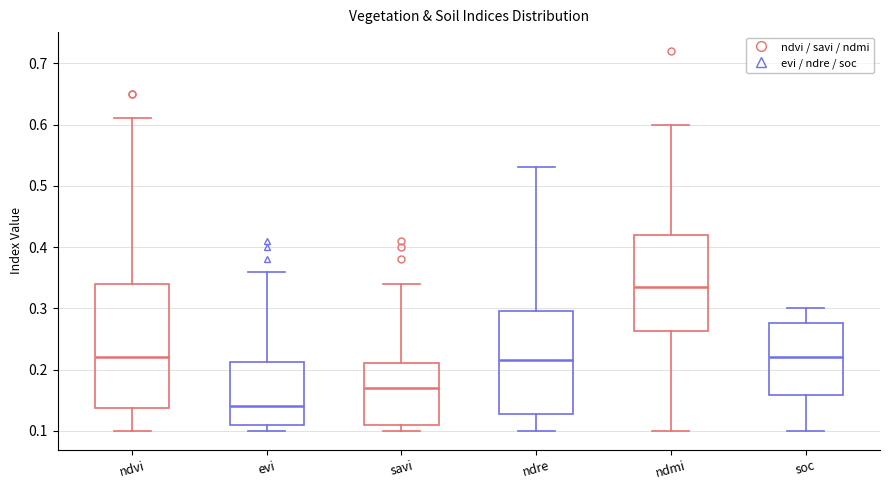

Reading left to right, transcribe this box plot: for each box, give where its median line is, the range the box spans, and where its two whiskers end, as read against the y-axis. The values are not printed on the chart, so give them approximately, as read against the axis.

ndvi: median 0.22, box 0.14 to 0.34, whiskers 0.10 to 0.61
evi: median 0.14, box 0.11 to 0.21, whiskers 0.10 to 0.36
savi: median 0.17, box 0.11 to 0.21, whiskers 0.10 to 0.34
ndre: median 0.22, box 0.13 to 0.30, whiskers 0.10 to 0.53
ndmi: median 0.34, box 0.26 to 0.42, whiskers 0.10 to 0.60
soc: median 0.22, box 0.16 to 0.28, whiskers 0.10 to 0.30